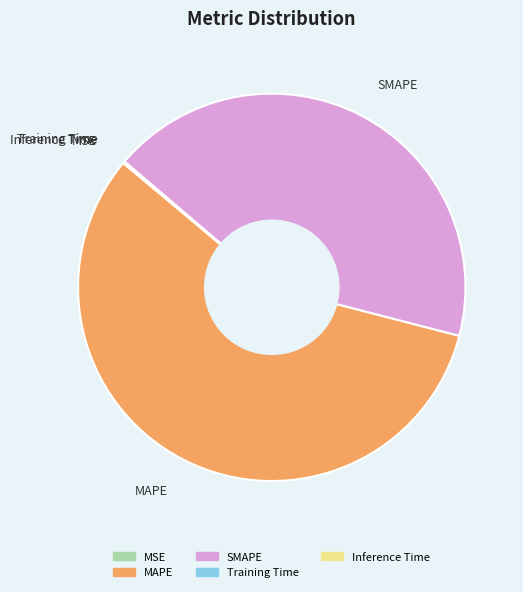

What is the largest slice in the pie chart?

MAPE